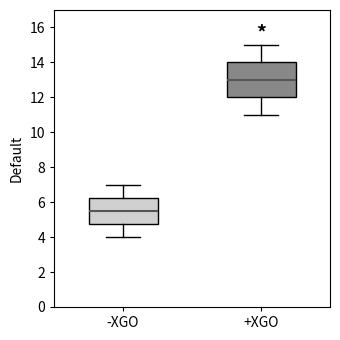

Which box is the tallest, from its lower edge to its upper edge?

+XGO